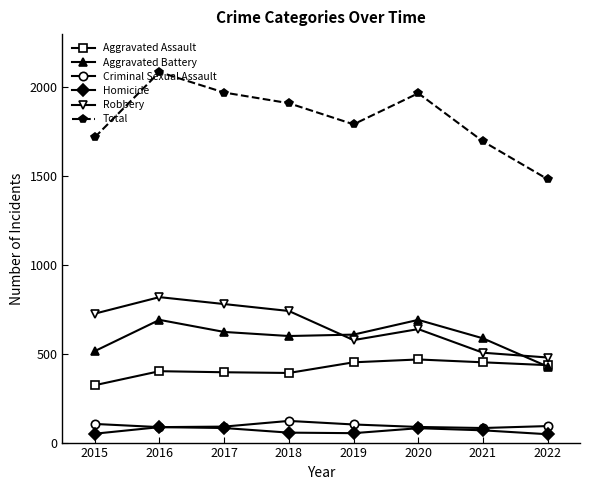

Rank the series by their maximum value, from highest to lowest.

Total, Robbery, Aggravated Battery, Aggravated Assault, Criminal Sexual Assault, Homicide